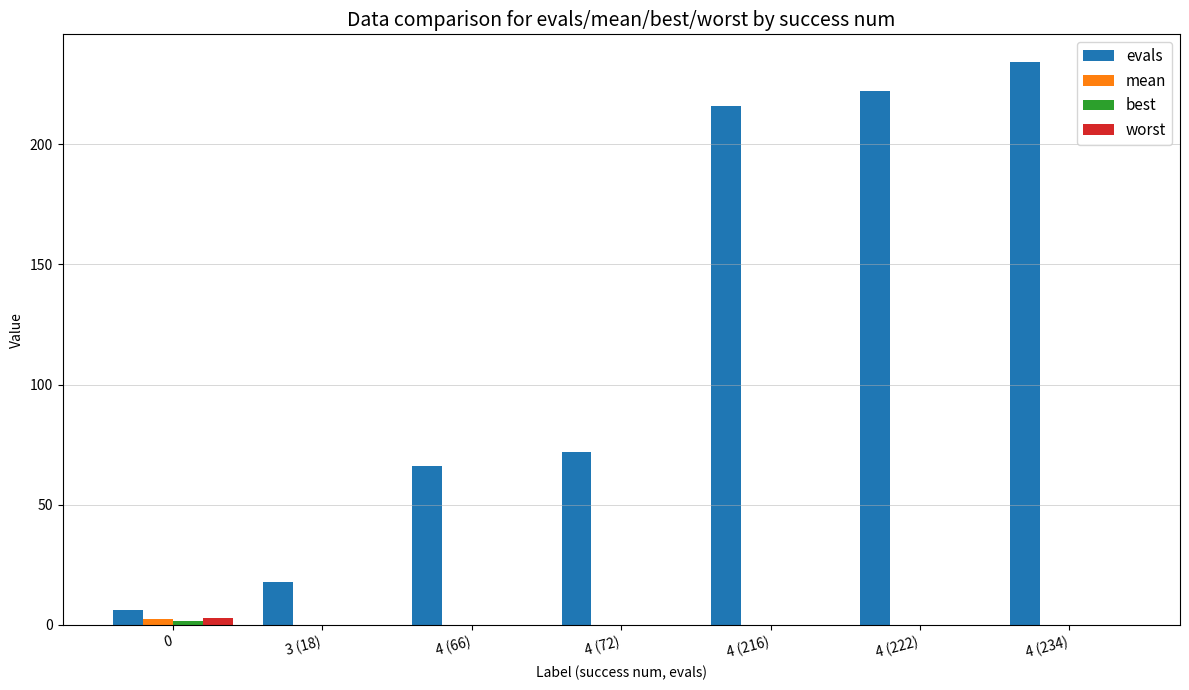

At which category does the chart reach its peak across all series?

4 (234)